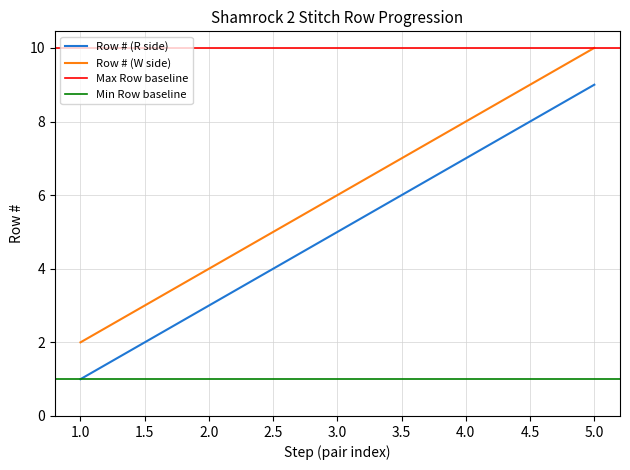

Rank the categories by Row # (W side) value from lowest to highest.

1.0, 2.0, 3.0, 4.0, 5.0